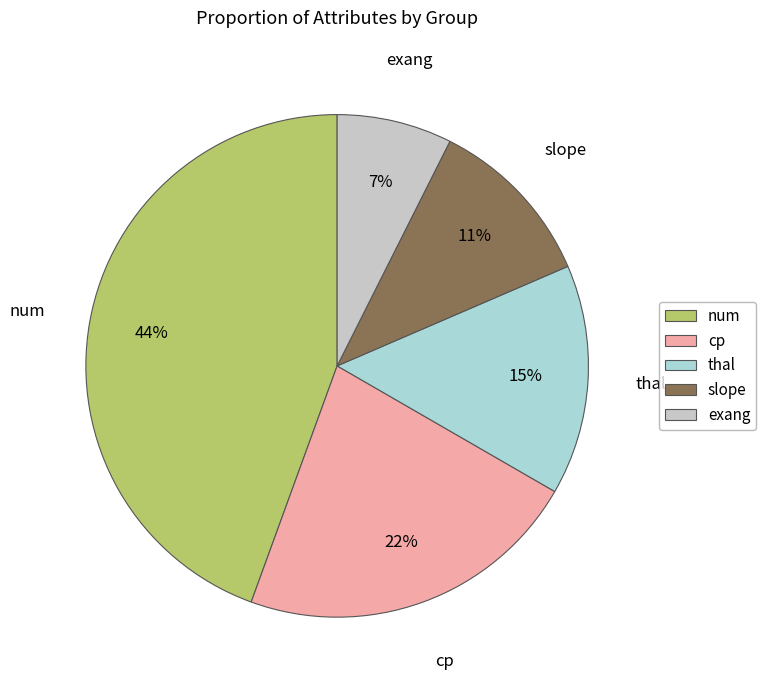

What is the smallest slice in the pie chart?

exang